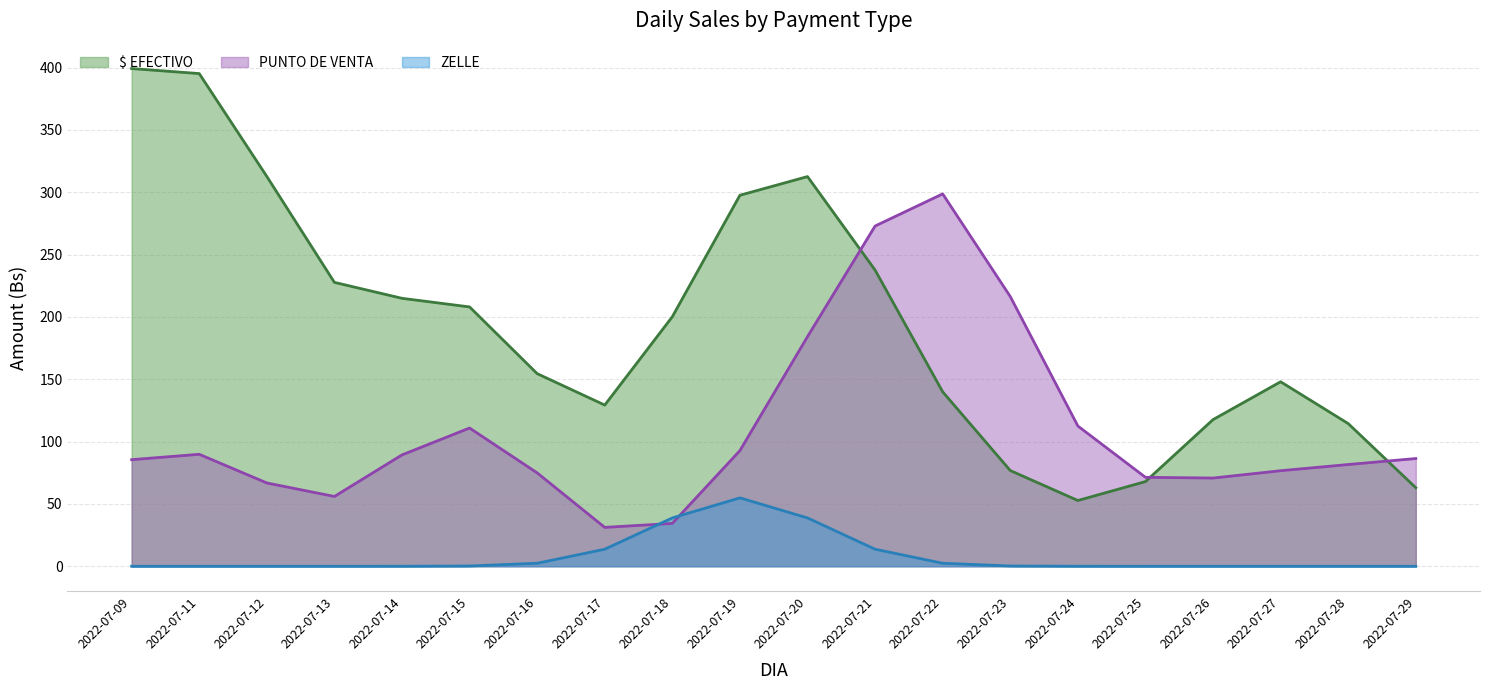

Which series changed the most between 2022-07-21 and 2022-07-28?

PUNTO DE VENTA